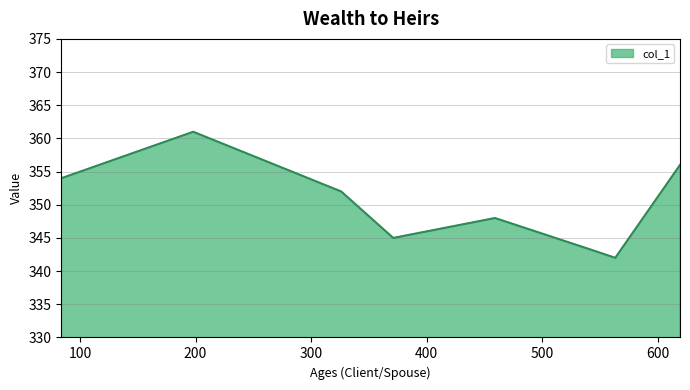

What is the average value?

350